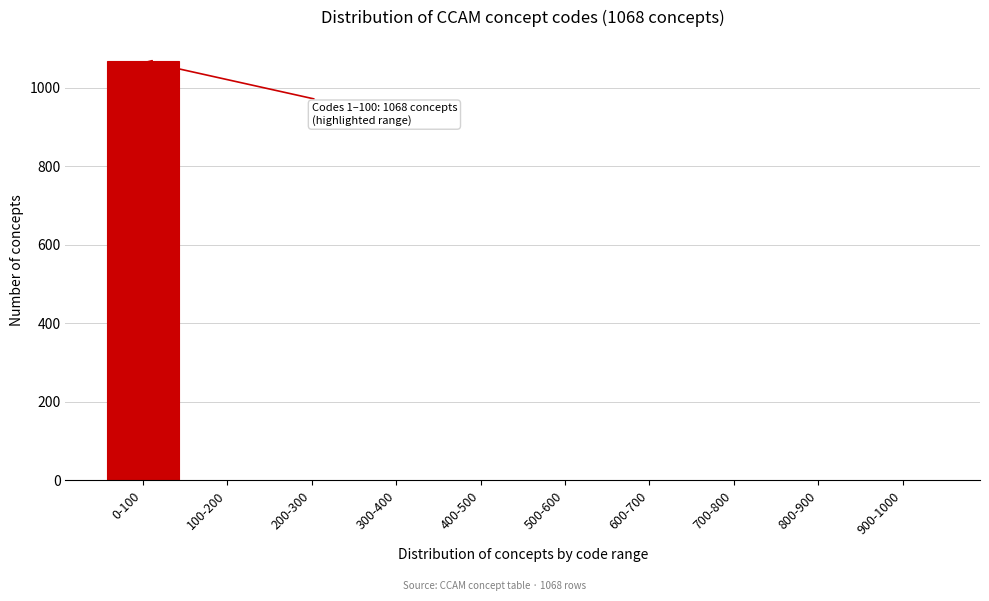

Reading left to right, extract all data points from this chart.

0-100=1068	100-200=0	200-300=0	300-400=0	400-500=0	500-600=0	600-700=0	700-800=0	800-900=0	900-1000=0